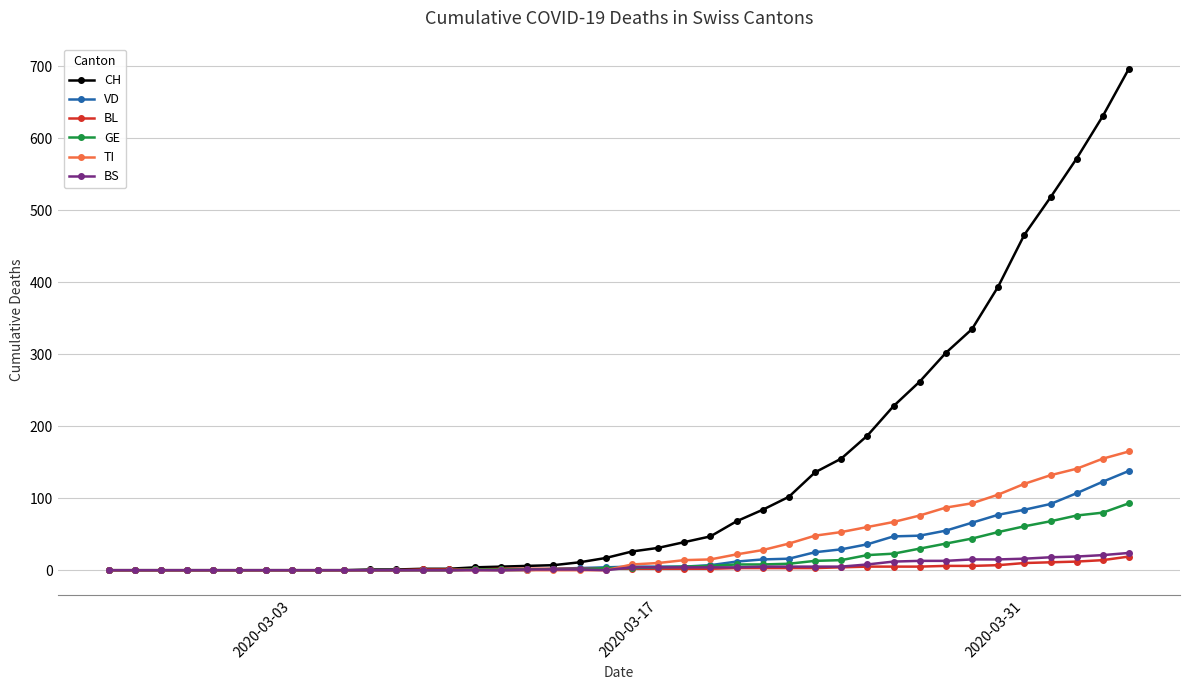

Which series has the largest range (max minus min)?

CH